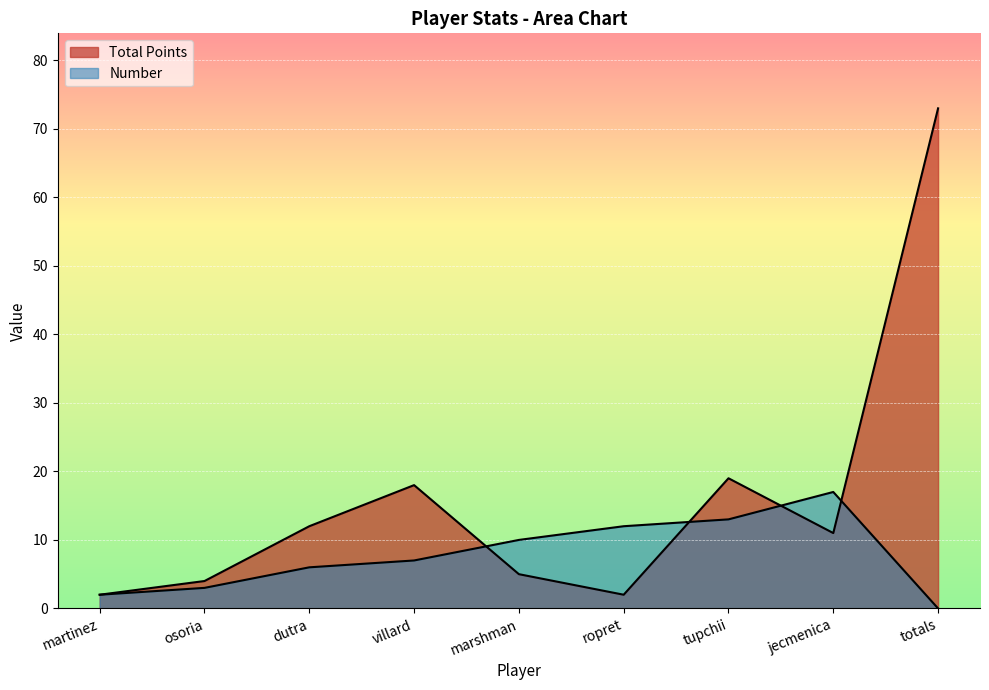

What is the sum of the Number values at ropret and villard?

19